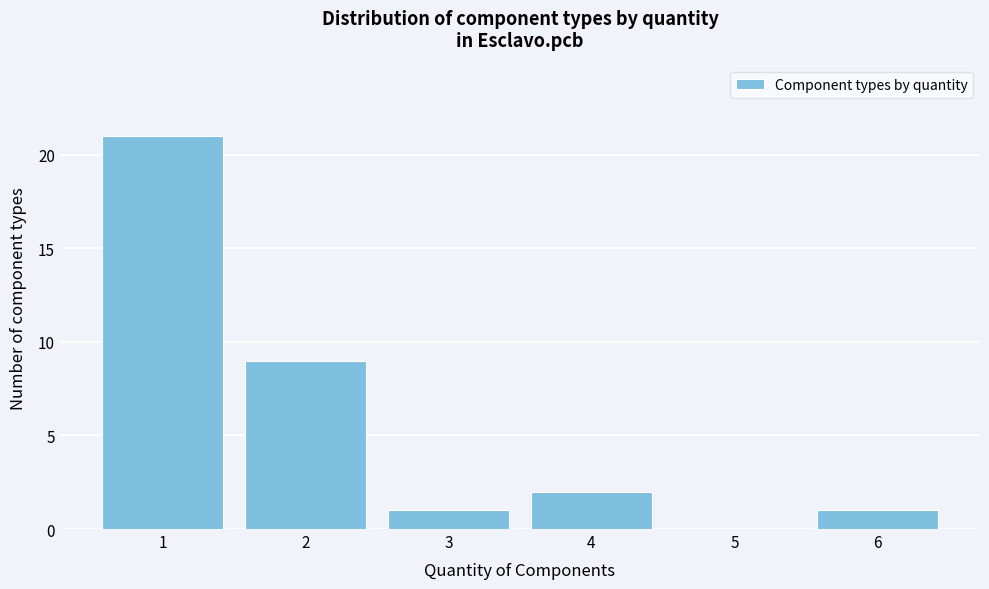

Reading left to right, what are all the values shown in this chart?

1=21	2=9	3=1	4=2	5=0	6=1